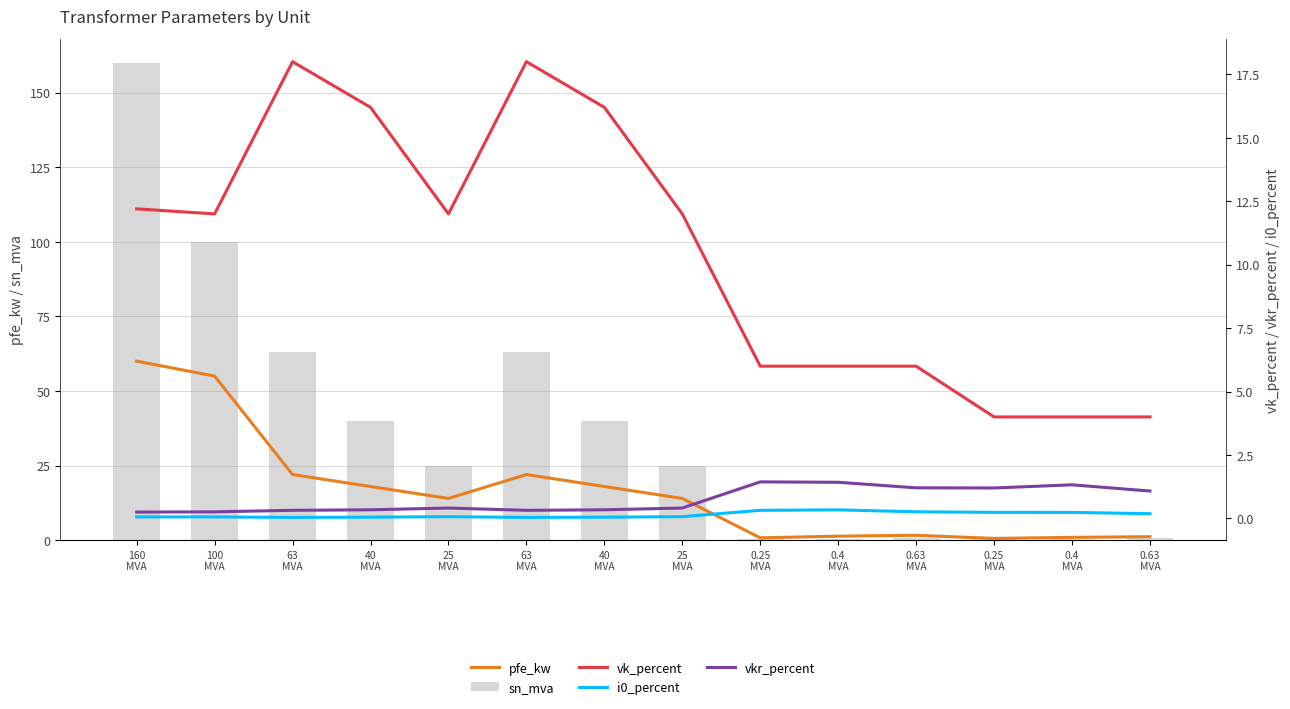

Between 0.25
MVA and 0.63
MVA, which series saw the biggest shift?

pfe_kw